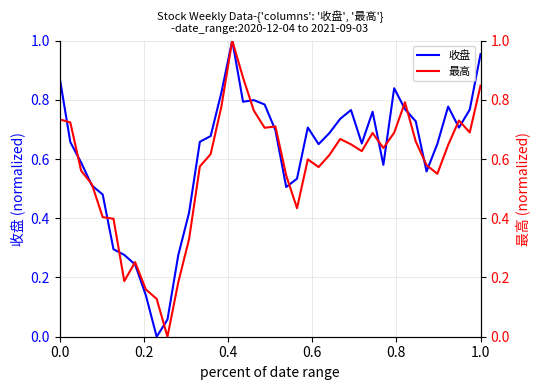

How many interior local peaks does the 最高 series have?

8